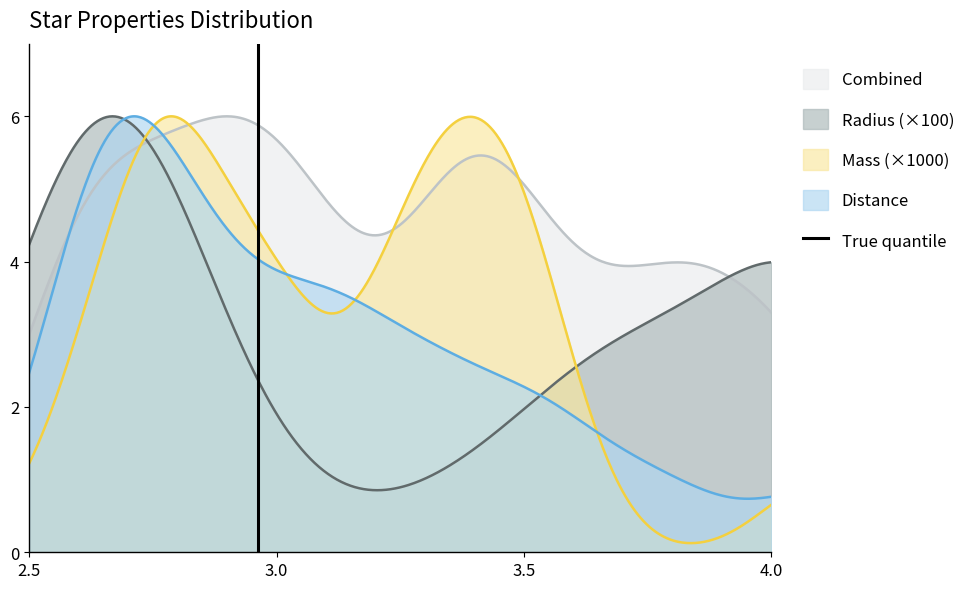

Does the chart display data point markers on the line(s)?

No